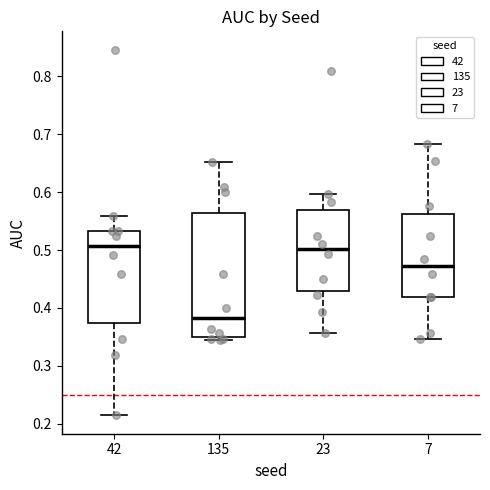

Comparing the boxes themselves (not the whiskers), which one is the tallest?

135